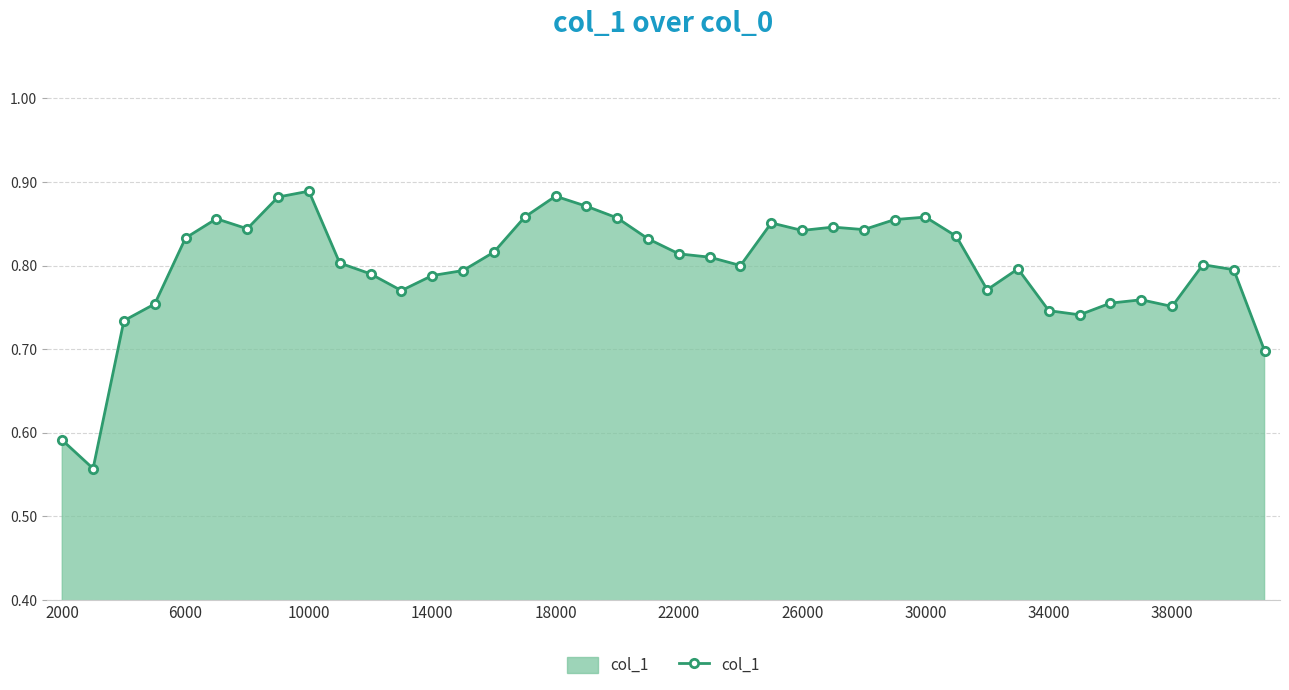

What is the sum of all values?

32.0